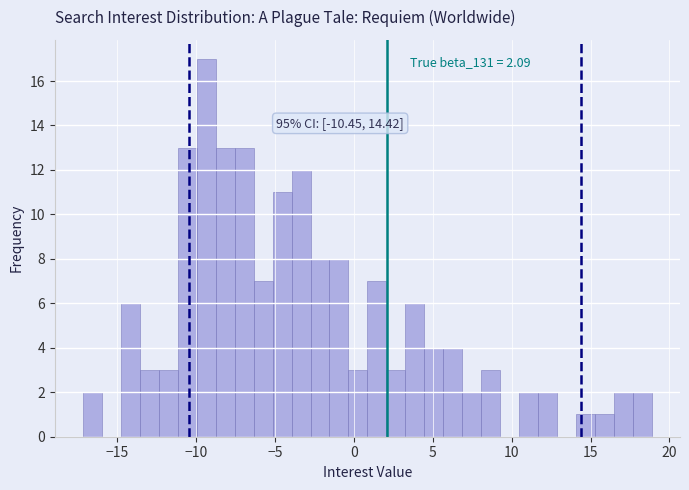

Read against the x-axis, roughly where is the centre of the tallest bar?

-9.5